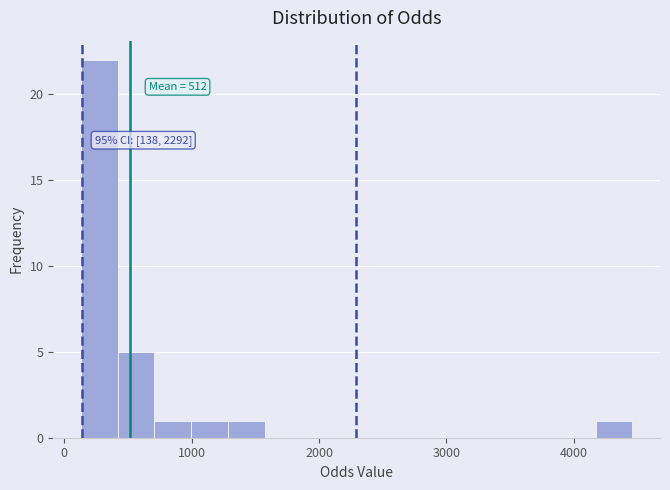

Around what value on the x-axis is the tallest bar? Give the approximate position of its centre, as read against the axis.

300